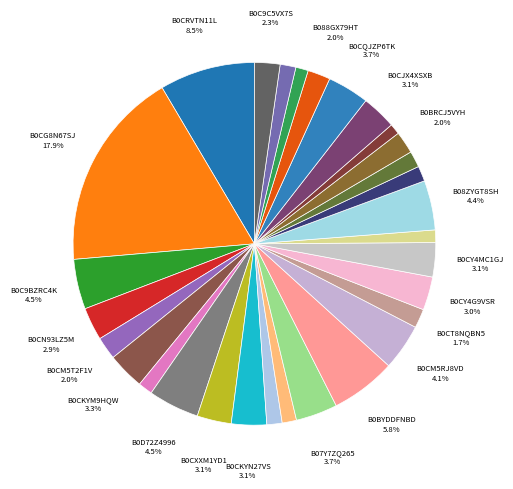

What is the smallest slice in the pie chart?

B0CJ2CKDR8